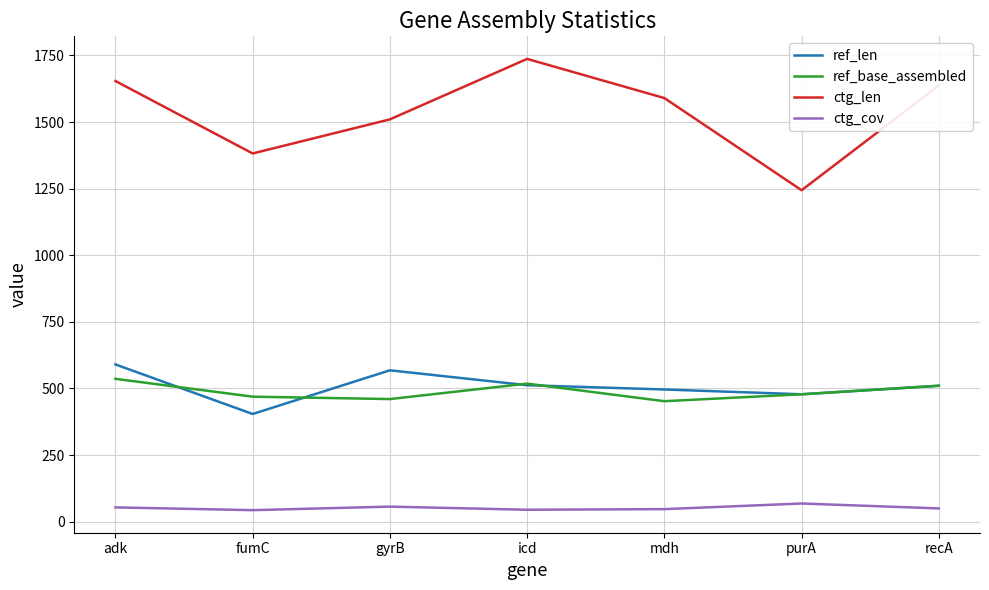

Where is the first local maximum for ref_base_assembled?

icd